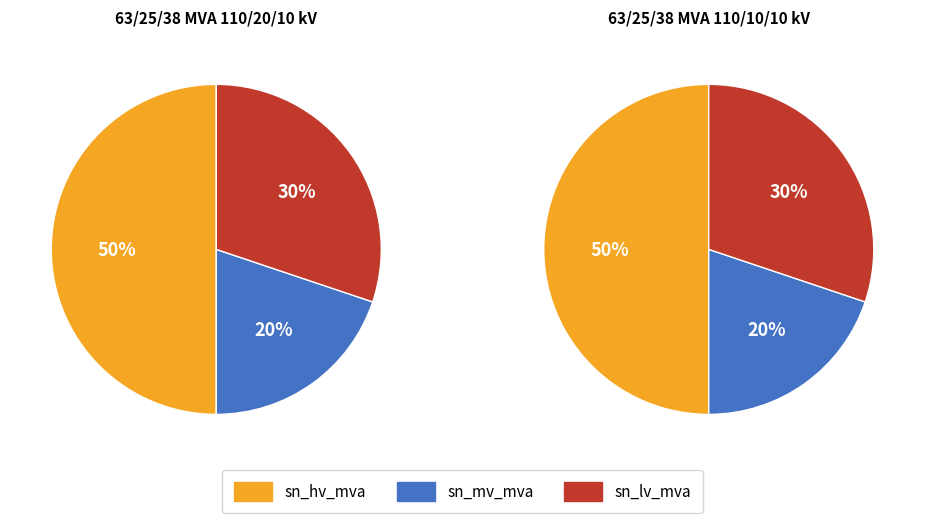

To the nearest percent, what percentage of the pie is 63/25/38 MVA 110/20/10 kV?

50%